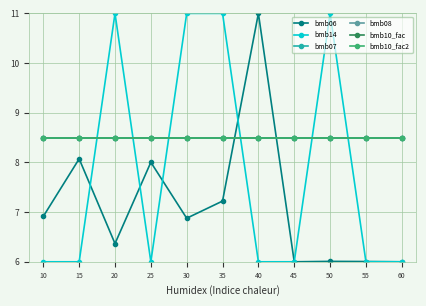

What is the average value of the bmb08 series?

8.5